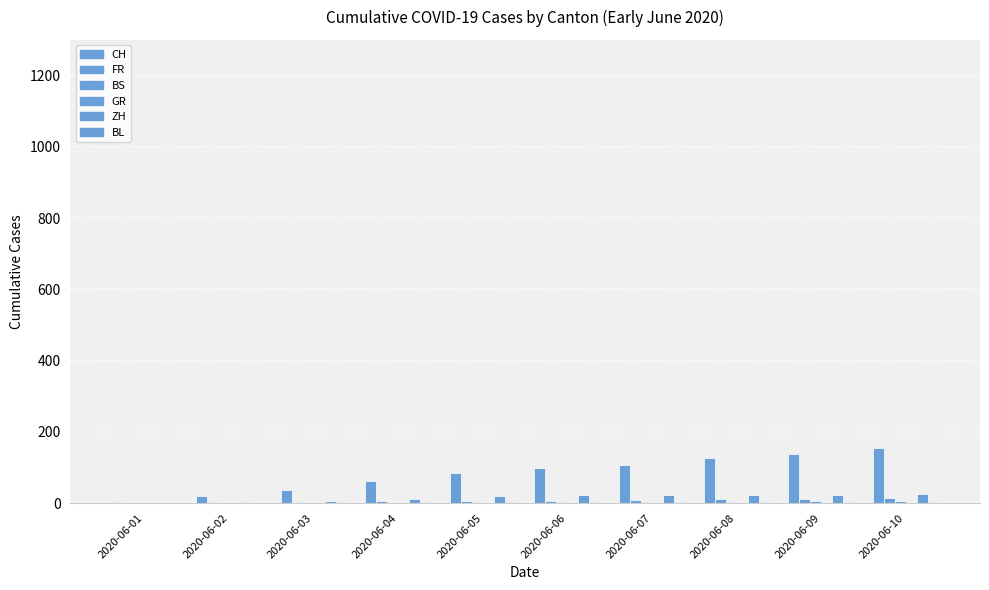

What is the sum of the GR values at 2020-06-05 and 2020-06-01?

1